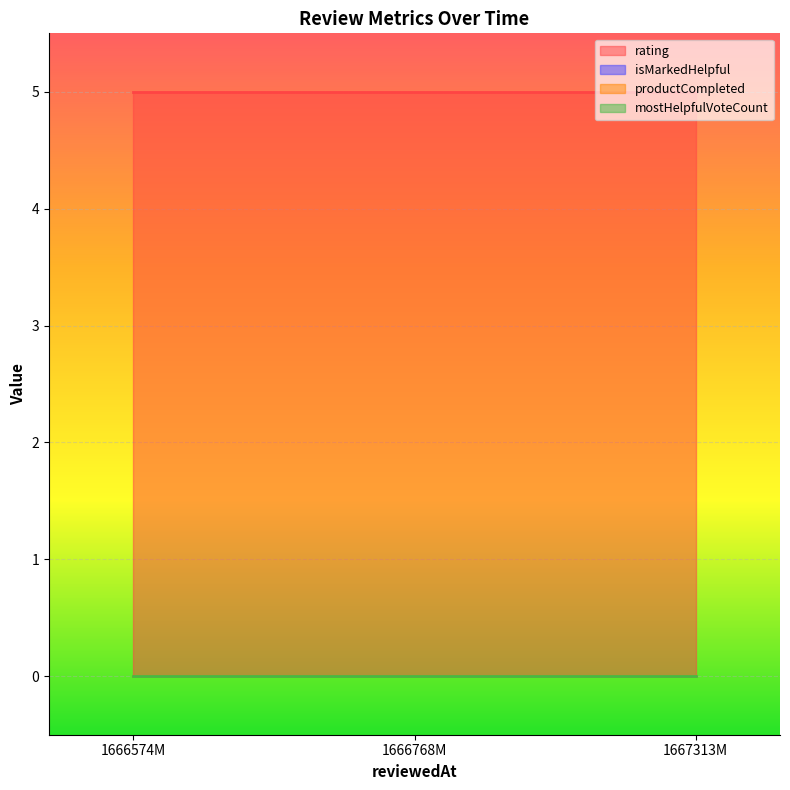

How many lines are shown in the chart?

4